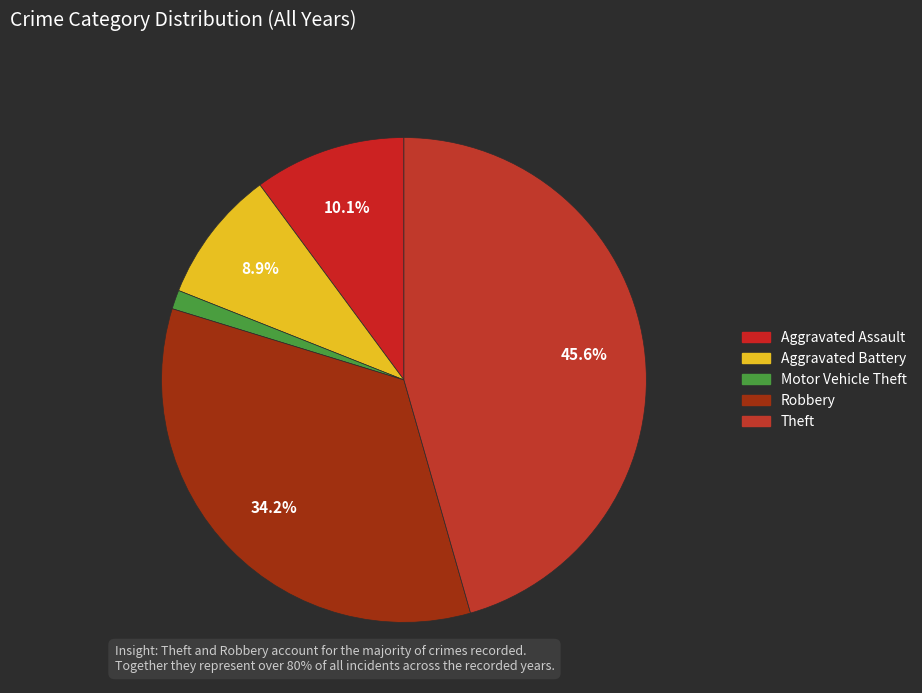

Count the number of slices in the pie.

5